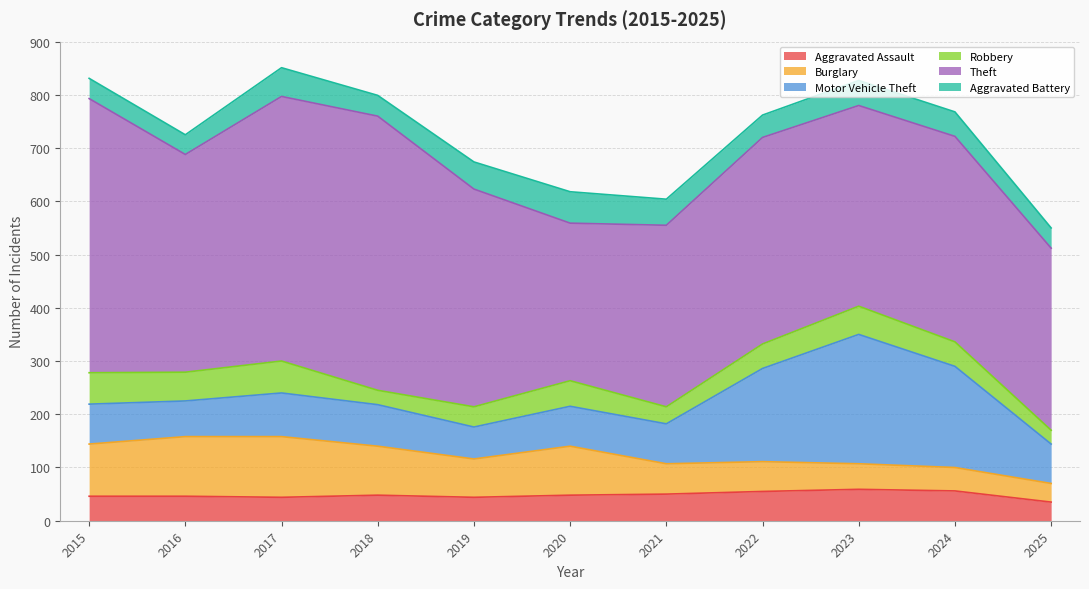

What is the total value across all series at 2021?

604